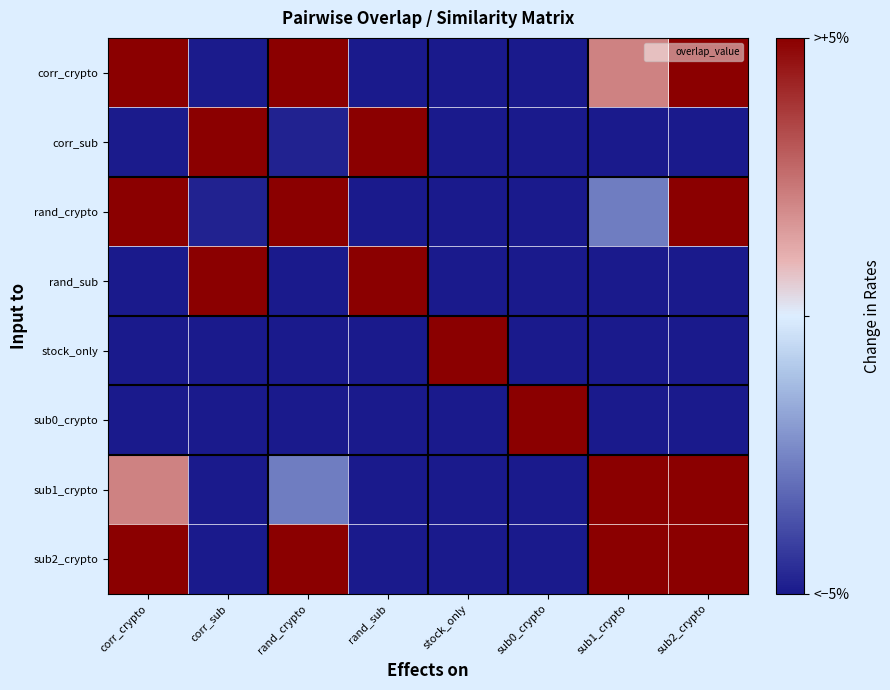

Reading left to right, list all the values displayed in this chart.

corr_crypto: corr_crypto=1.0	corr_sub=0.0	rand_crypto=1.0	rand_sub=0.0	stock_only=0.0	sub0_crypto=0.0	sub1_crypto=0.7	sub2_crypto=1.0
corr_sub: corr_crypto=0.0	corr_sub=1.0	rand_crypto=0.0	rand_sub=1.0	stock_only=0.0	sub0_crypto=0.0	sub1_crypto=0.0	sub2_crypto=0.0
rand_crypto: corr_crypto=1.0	corr_sub=0.0	rand_crypto=1.0	rand_sub=0.0	stock_only=0.0	sub0_crypto=0.0	sub1_crypto=0.2	sub2_crypto=1.0
rand_sub: corr_crypto=0.0	corr_sub=1.0	rand_crypto=0.0	rand_sub=1.0	stock_only=0.0	sub0_crypto=0.0	sub1_crypto=0.0	sub2_crypto=0.0
stock_only: corr_crypto=0.0	corr_sub=0.0	rand_crypto=0.0	rand_sub=0.0	stock_only=1.0	sub0_crypto=0.0	sub1_crypto=0.0	sub2_crypto=0.0
sub0_crypto: corr_crypto=0.0	corr_sub=0.0	rand_crypto=0.0	rand_sub=0.0	stock_only=0.0	sub0_crypto=1.0	sub1_crypto=0.0	sub2_crypto=0.0
sub1_crypto: corr_crypto=0.7	corr_sub=0.0	rand_crypto=0.2	rand_sub=0.0	stock_only=0.0	sub0_crypto=0.0	sub1_crypto=1.0	sub2_crypto=1.0
sub2_crypto: corr_crypto=1.0	corr_sub=0.0	rand_crypto=1.0	rand_sub=0.0	stock_only=0.0	sub0_crypto=0.0	sub1_crypto=1.0	sub2_crypto=1.0